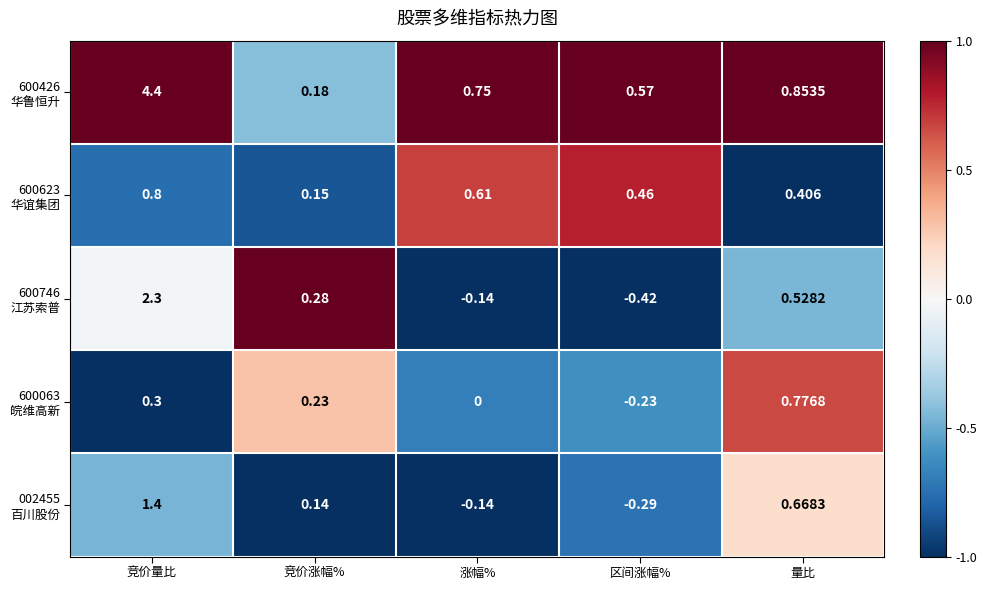

At which category does the chart reach its peak across all series?

竞价量比